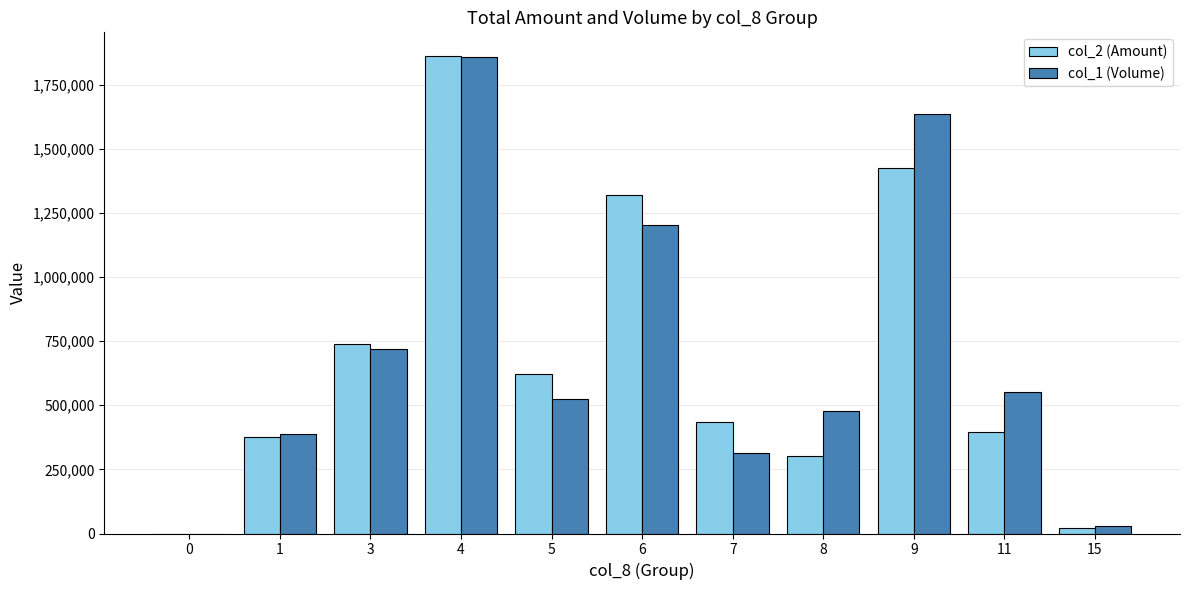

Between 8 and 11, which series saw the biggest shift?

col_2 (Amount)